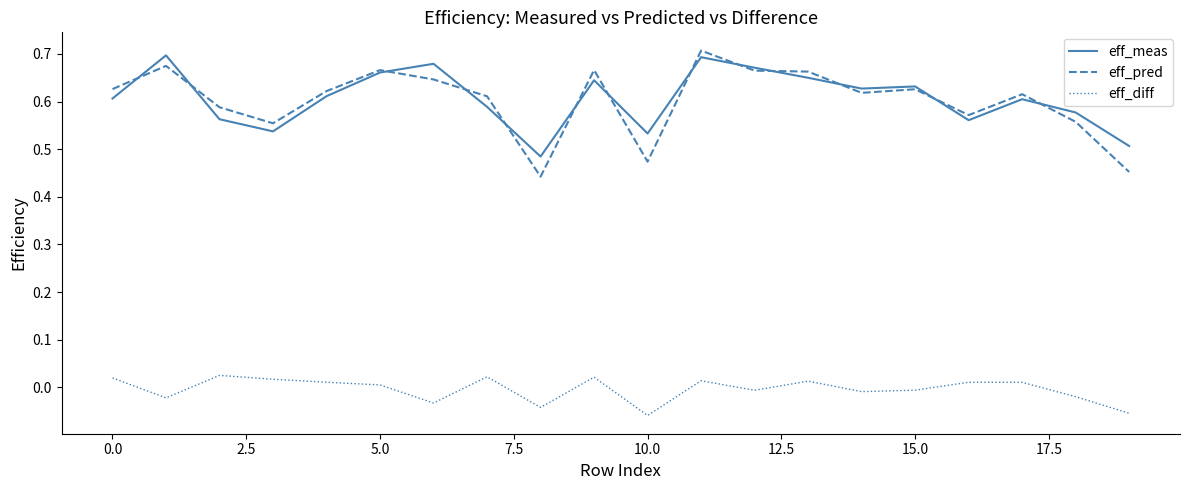

What is the difference between the maximum and minimum values in the eff_meas series?

0.2